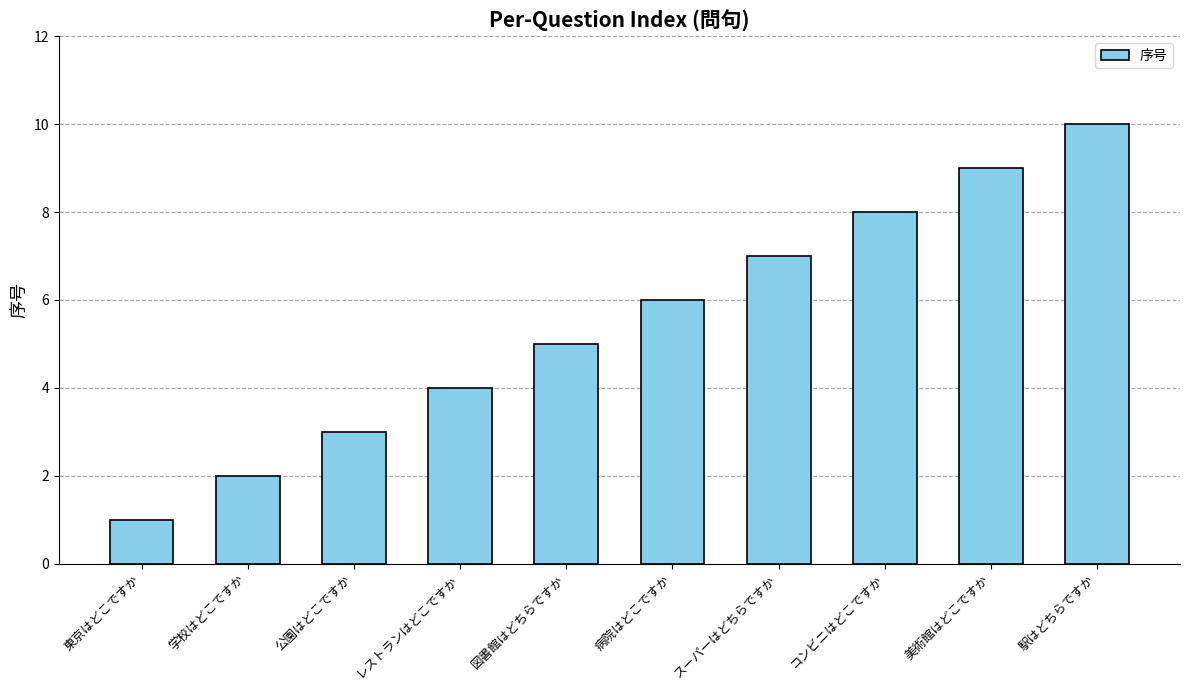

What is the value of the 4th bar from the left?

4